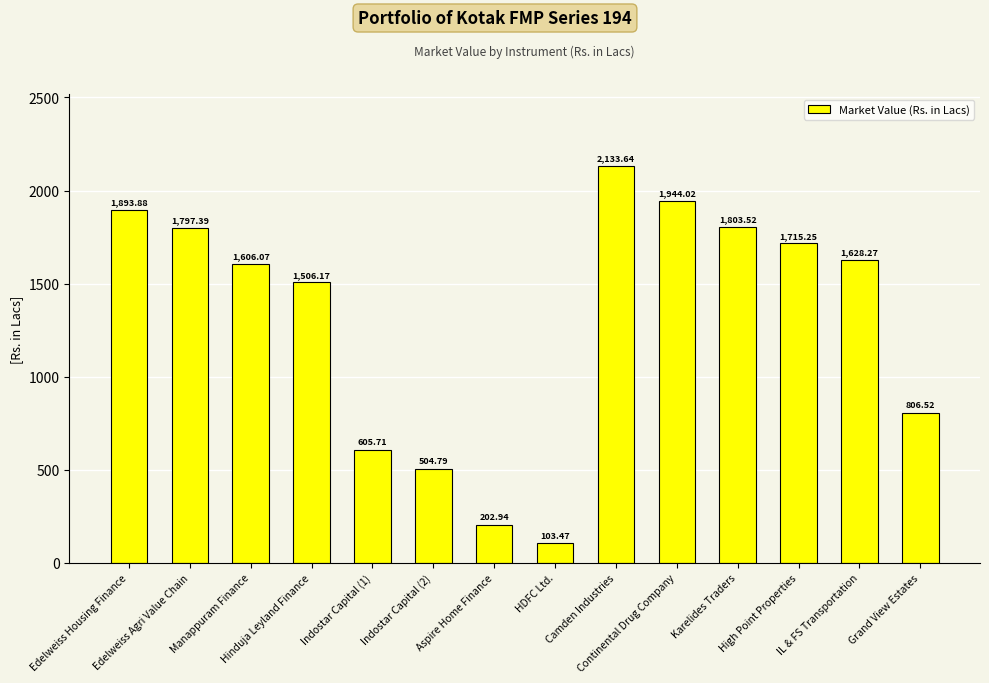

What is the change in value from Edelweiss Housing Finance to IL & FS Transportation?

-265.6